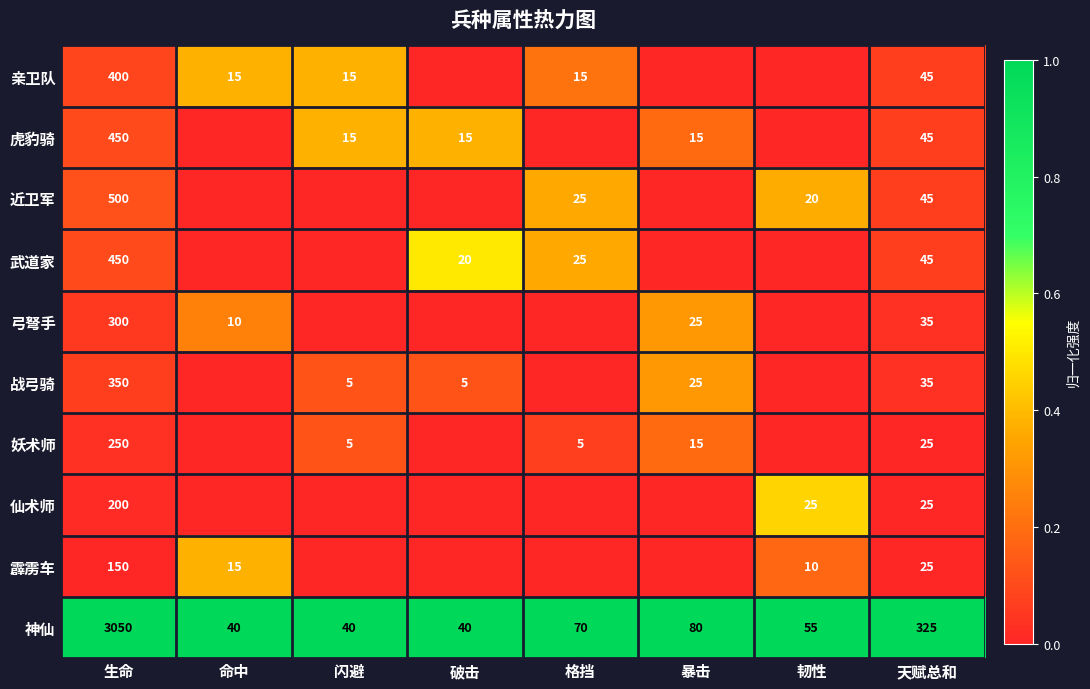

Which category has the highest value in the 神仙 series?

生命